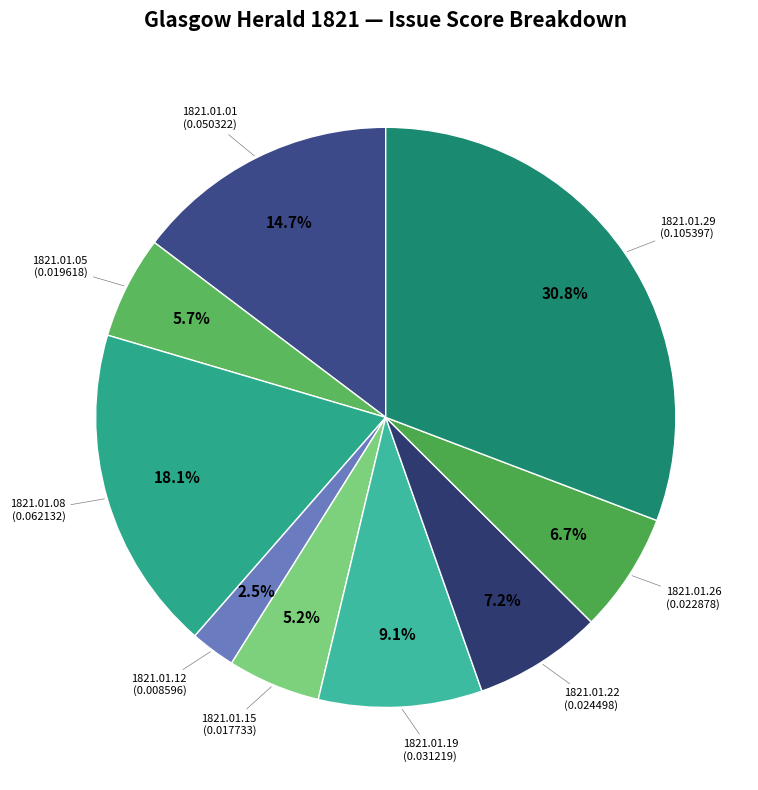

Count the number of slices in the pie.

9